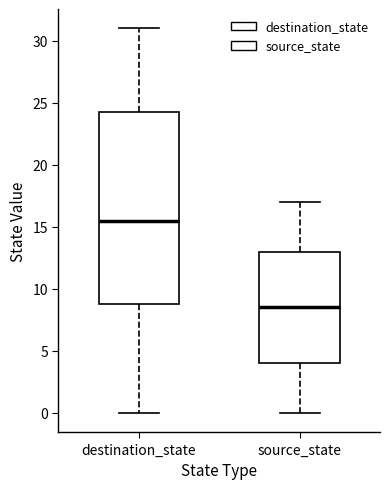

Reading left to right, read every box against the y-axis: the position of its median line, the range the box covers, and the ends of its whiskers. The values are not printed on the chart, so give them approximately, as read against the axis.

destination_state: median 15.5, box 9.0 to 24.5, whiskers 0.0 to 31.0
source_state: median 8.5, box 4.0 to 13.0, whiskers 0.0 to 17.0